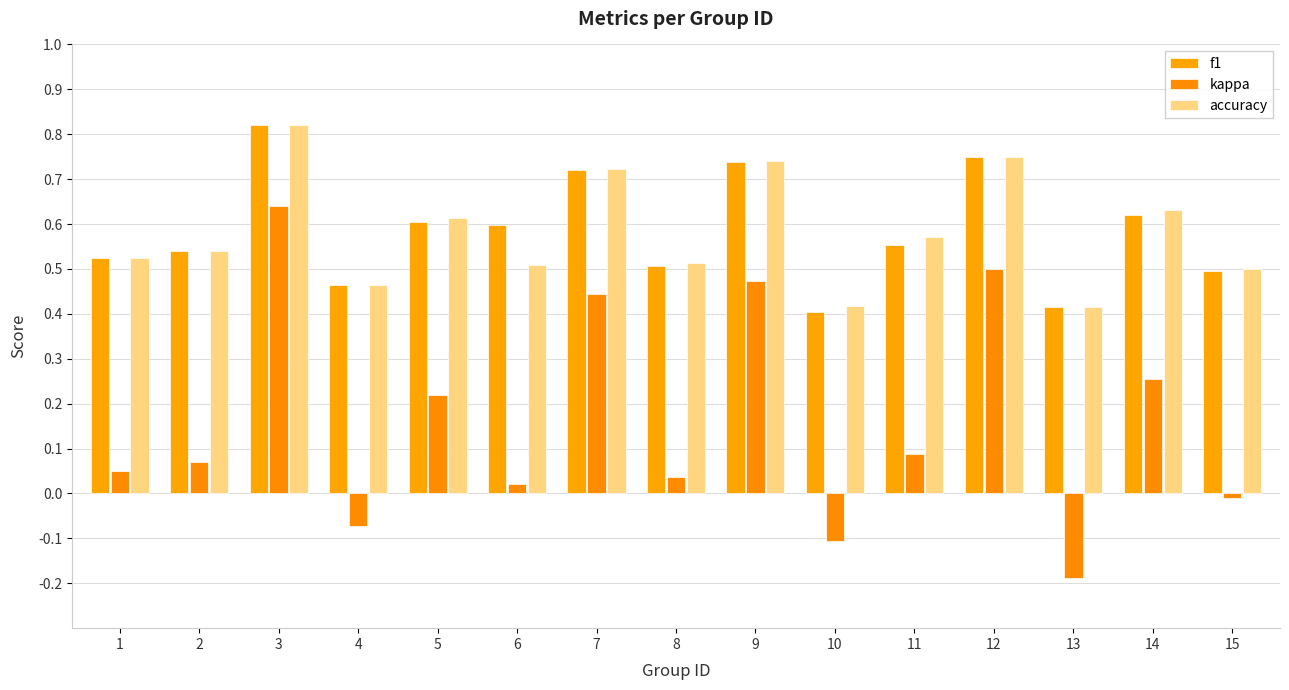

What is the value of the f1 bar at the 8th from the left?

0.5